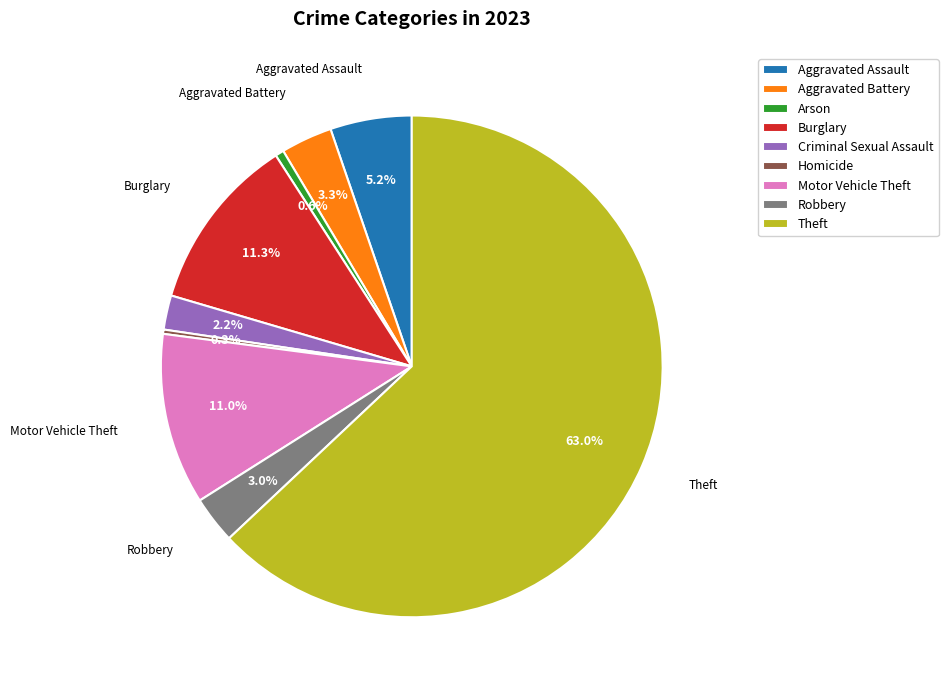

To the nearest percent, what portion does Robbery represent?

3%